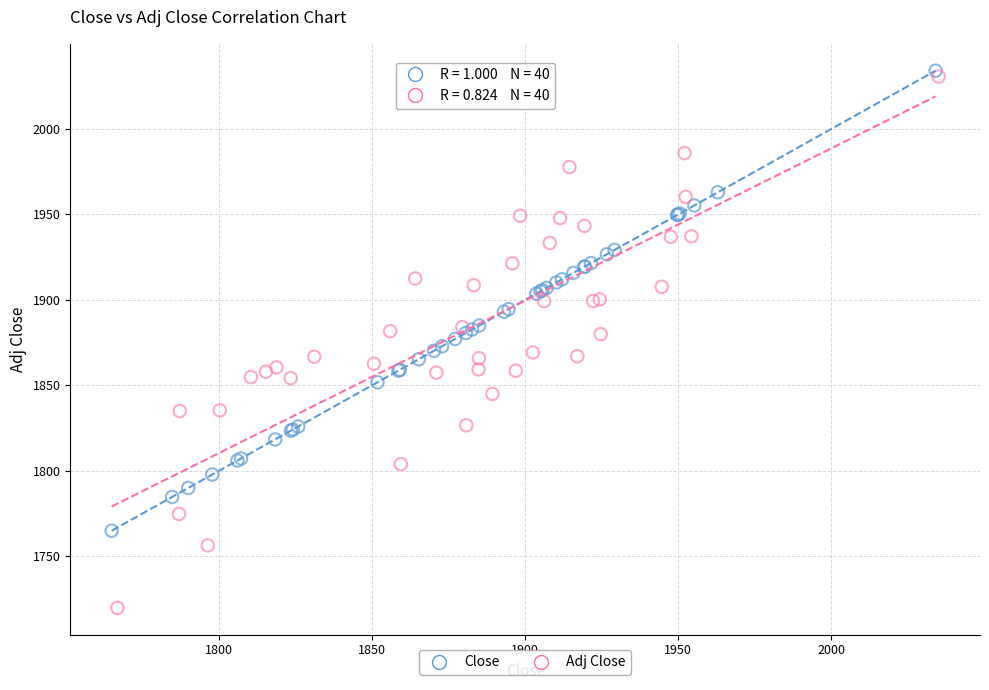

Which series has the widest spread of Y values?

Adj Close